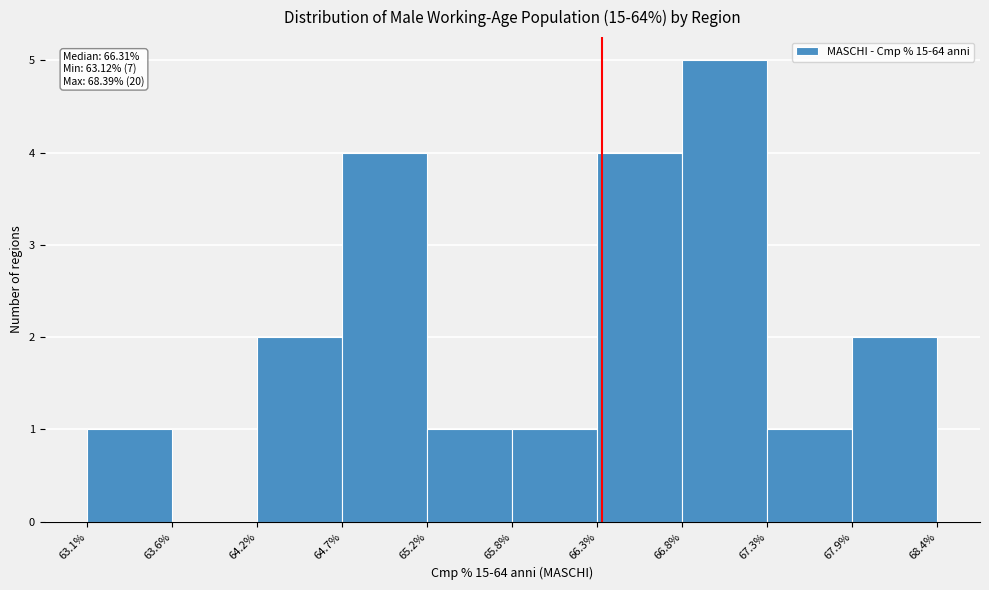

Over which range of the x-axis is the bar tallest?

66.8% to 67.3%